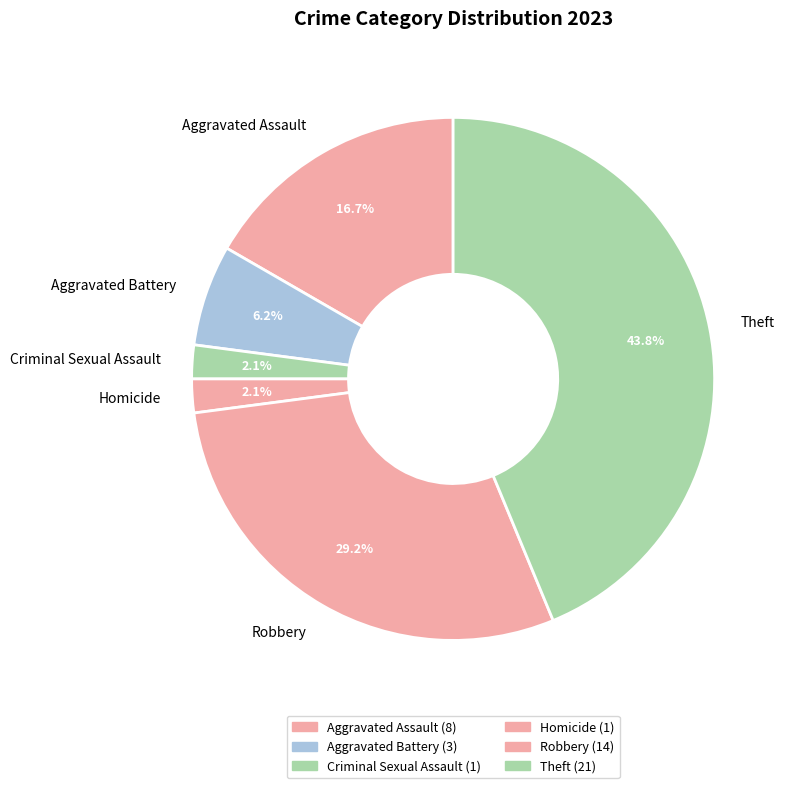

Approximately how many times larger is the value at Criminal Sexual Assault compared to Aggravated Battery?

0.3